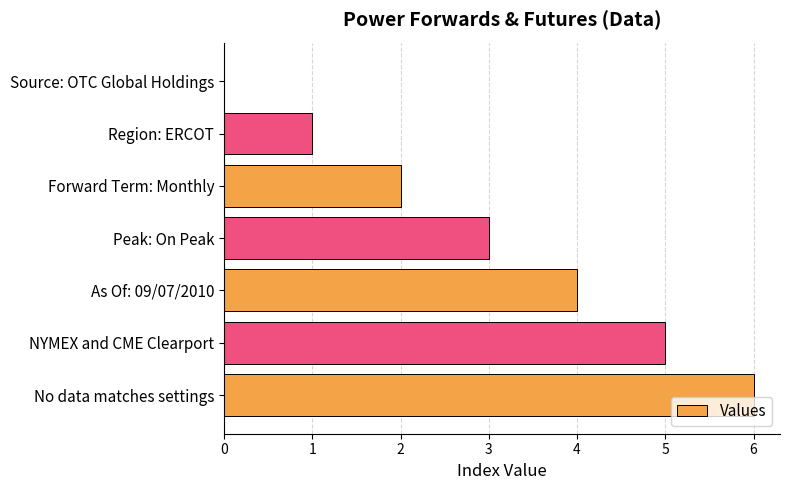

What is the approximate value at No data matches settings?

6